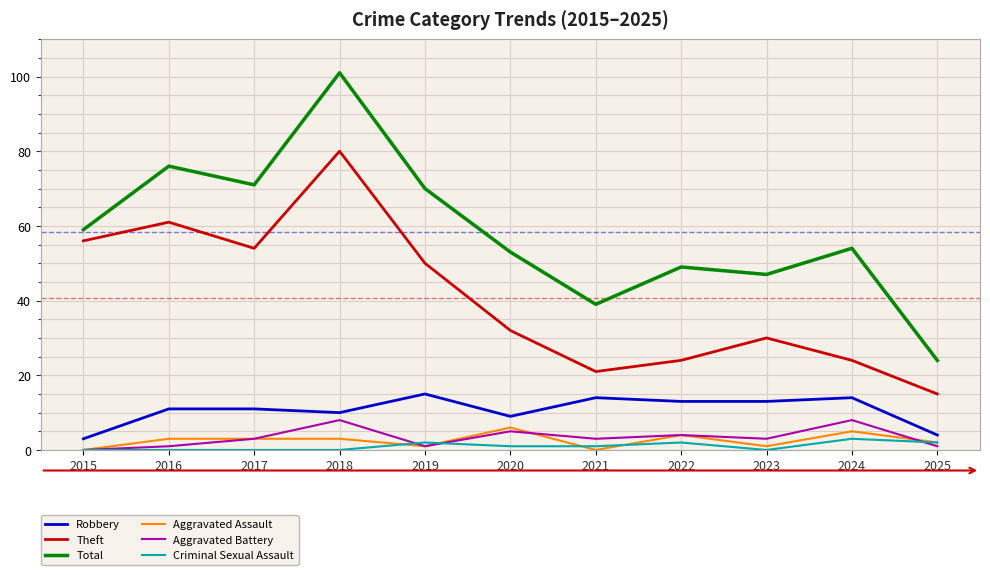

True or false: Criminal Sexual Assault and Aggravated Assault intersect in this chart.

True